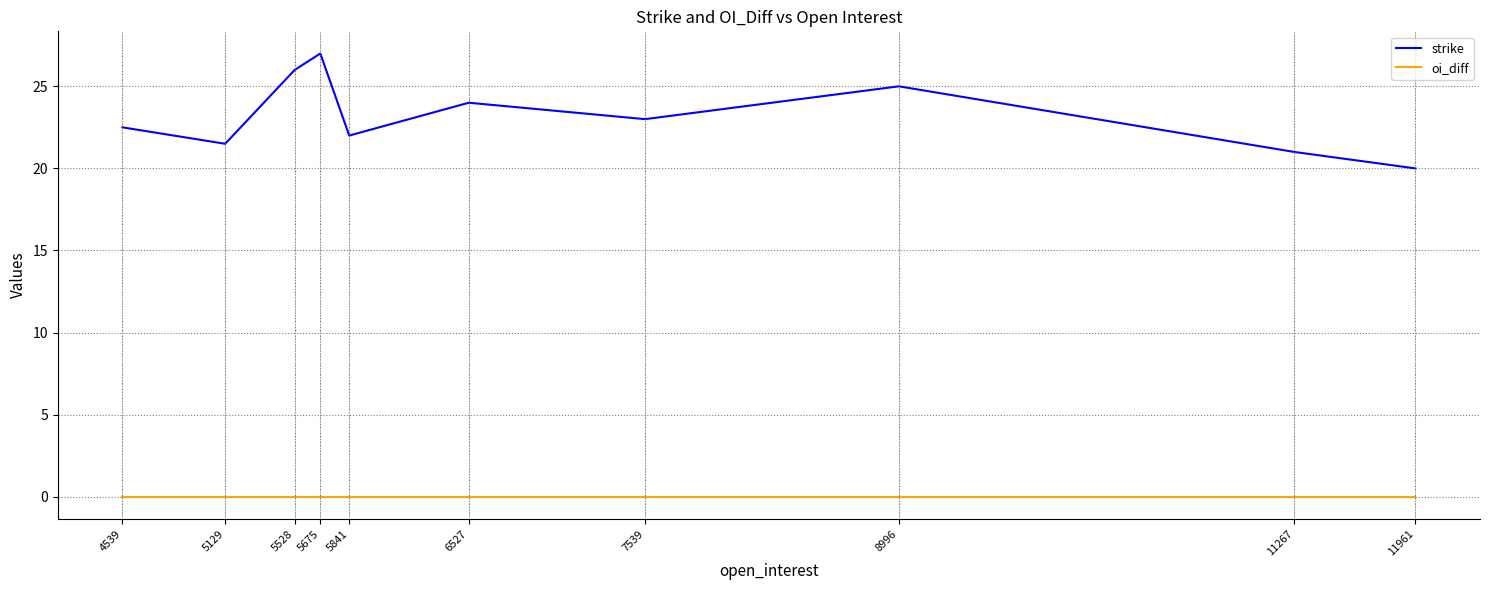

Which series changed the most between 5675 and 4539?

strike